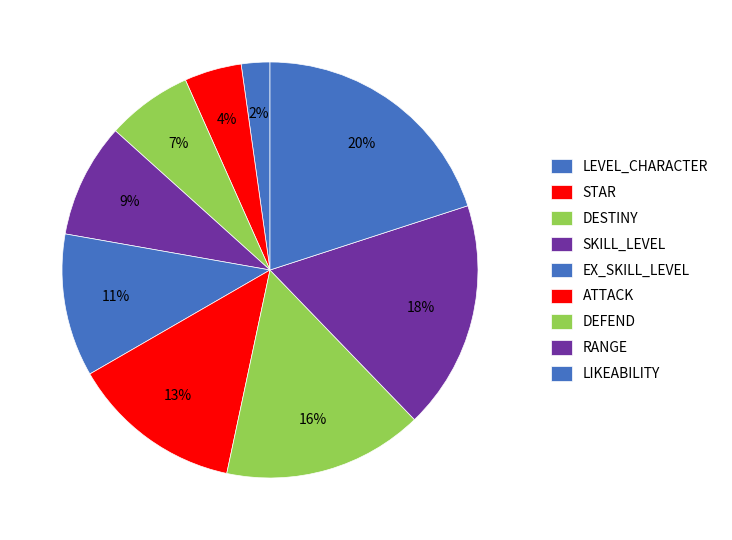

What is the smallest slice in the pie chart?

LEVEL_CHARACTER